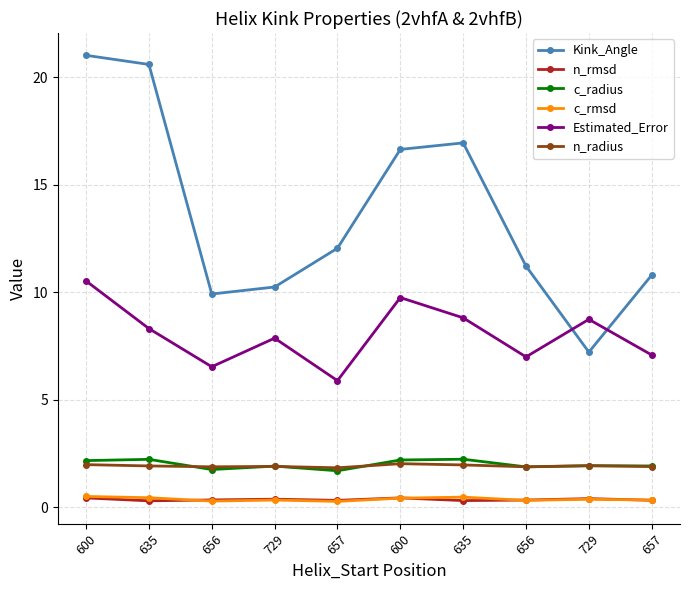

Where is Kink_Angle nearest to the value 14?

657